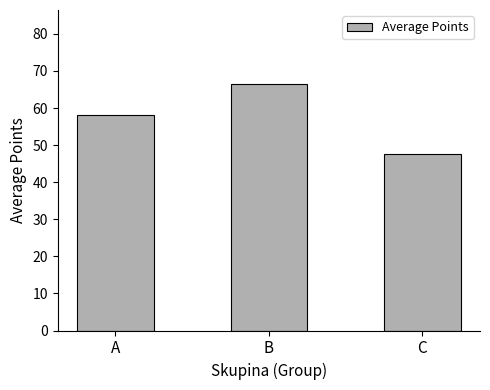

What is the smallest value displayed?

47.7